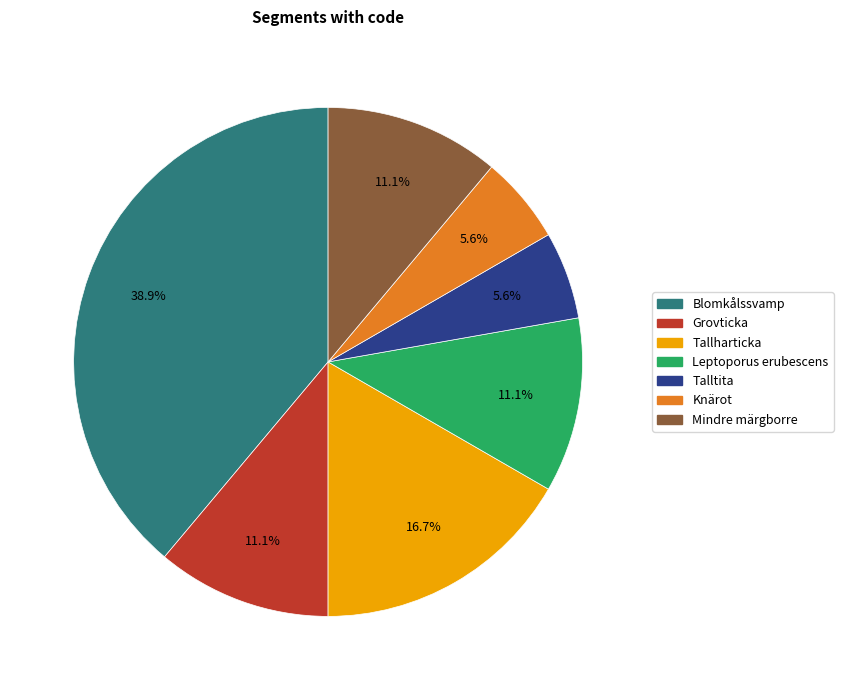

What is the ratio of the value at Blomkålssvamp to the value at Leptoporus erubescens?

3.5